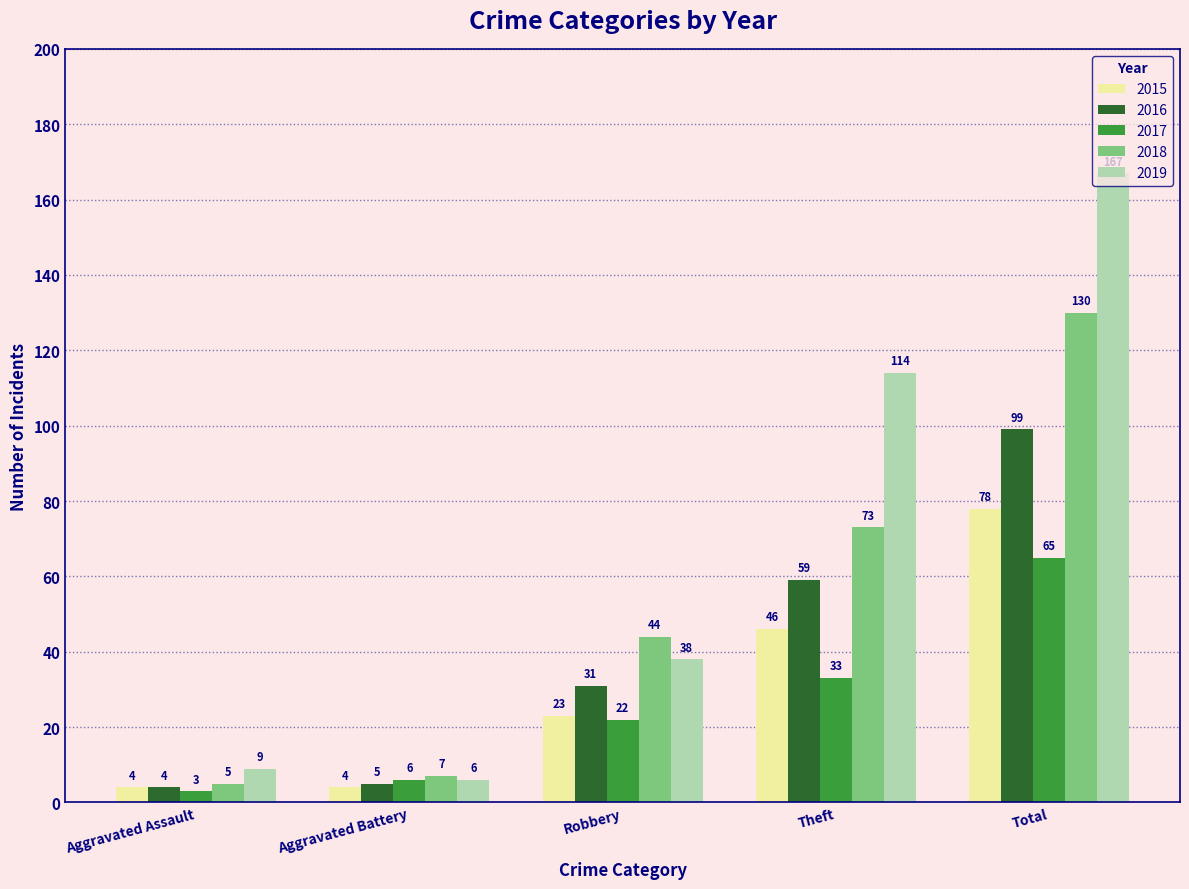

What position from the right is Total?

1